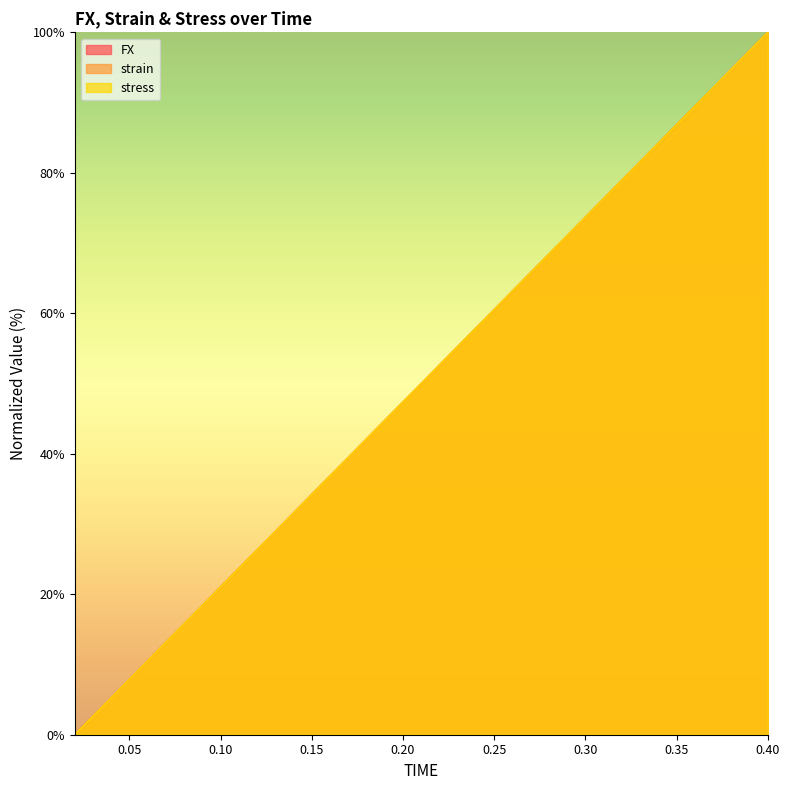

What value does the FX series have at 0.22?

52.6